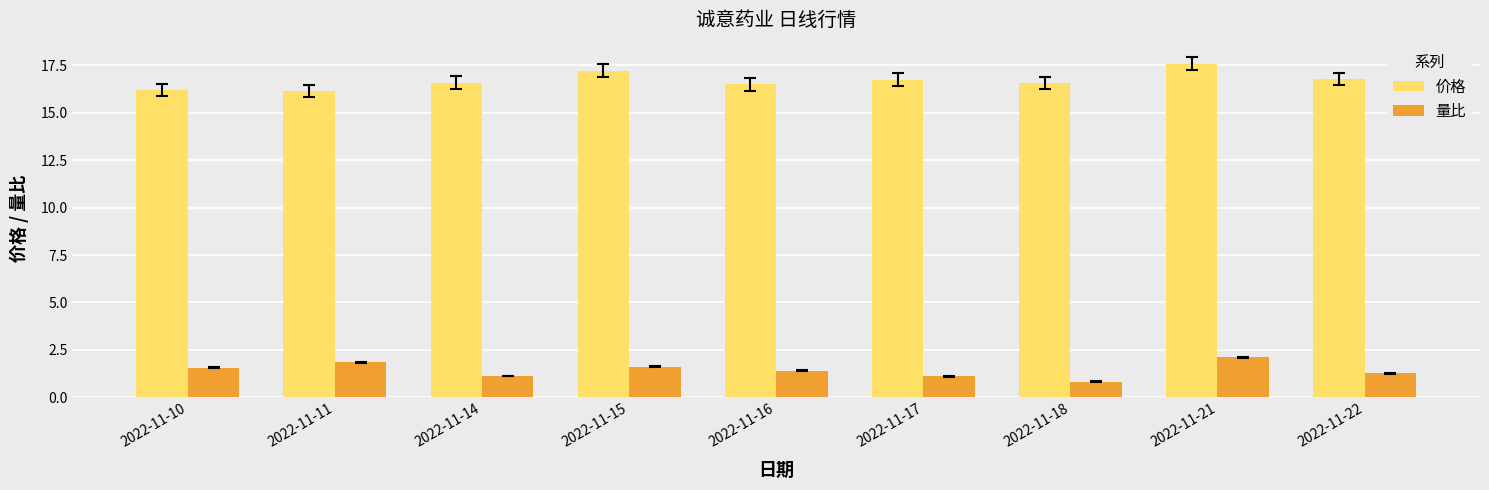

Are the bars horizontal?

No